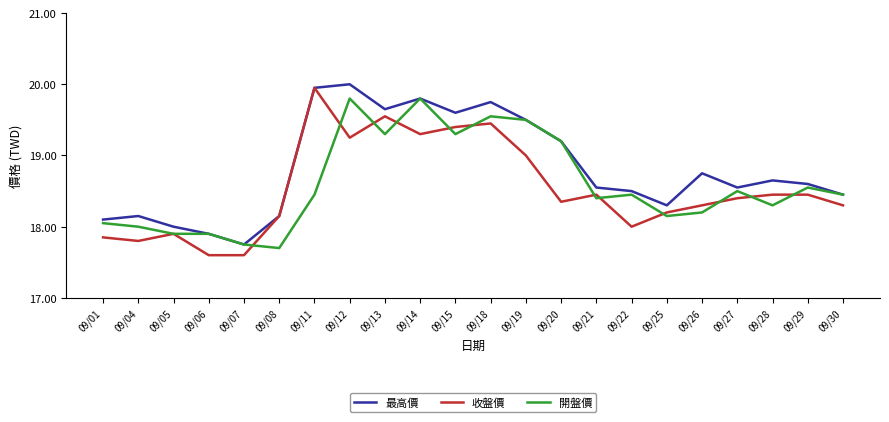

What is the difference between the highest and lowest values at 09/22?

0.5